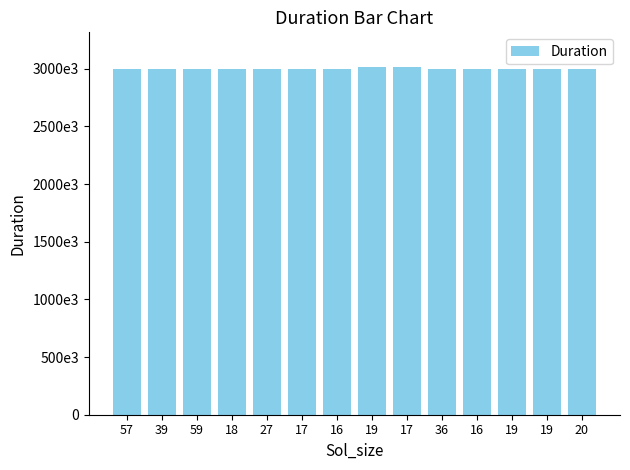

The chart shows a value of 3000251 at 16. True or false?

True